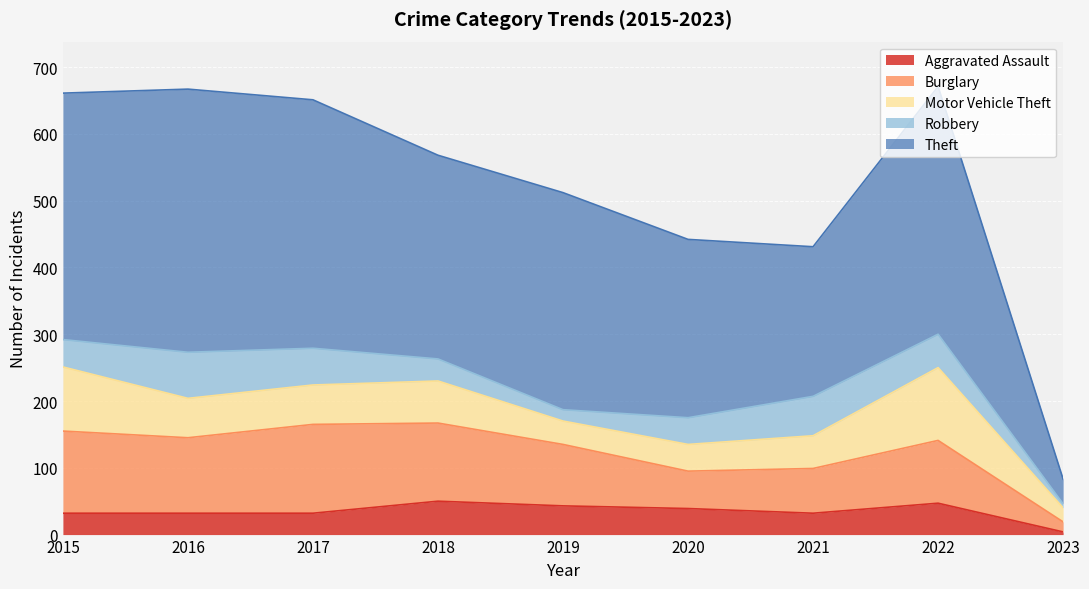

Does the chart display data point markers on the line(s)?

No